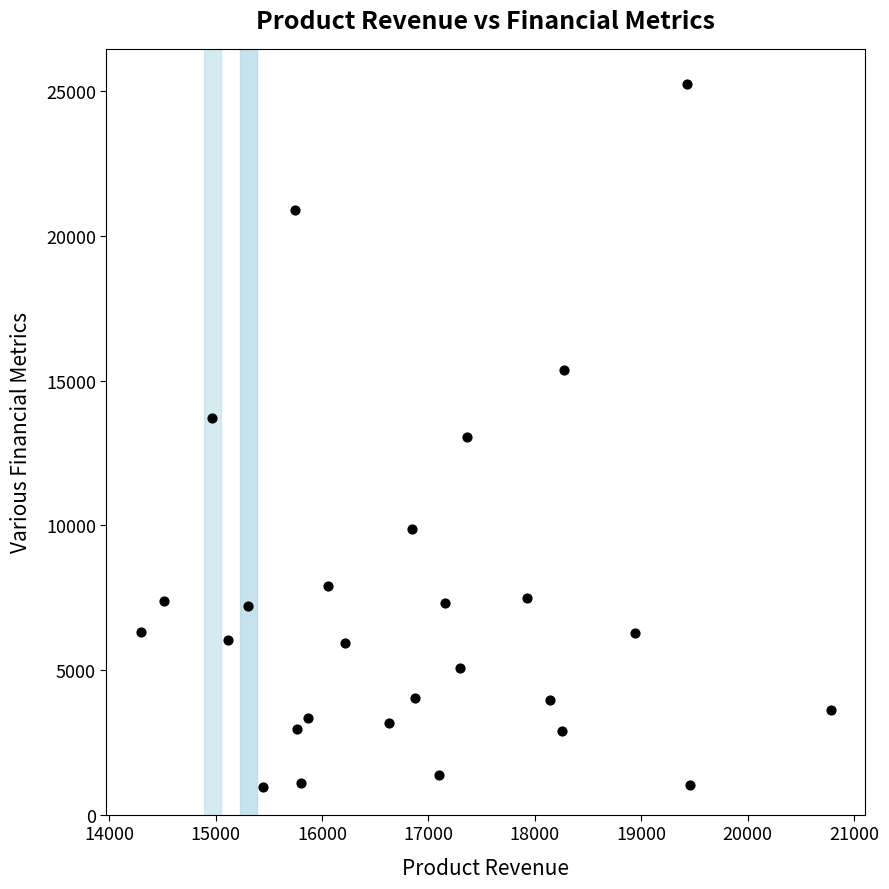

What is the range of Y values (max minus min)?

24301